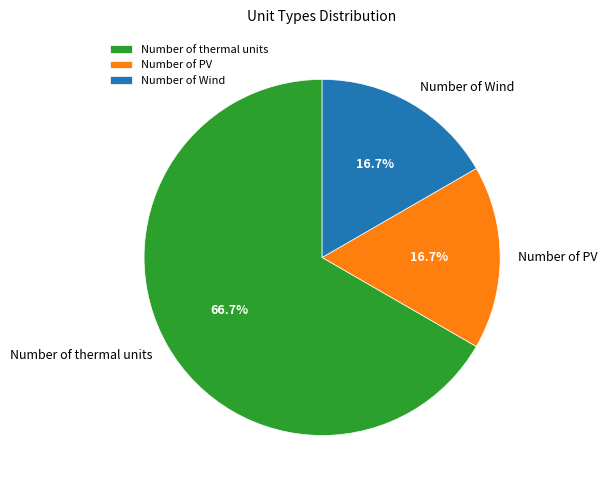

Does Number of PV account for over 50% of the chart?

No